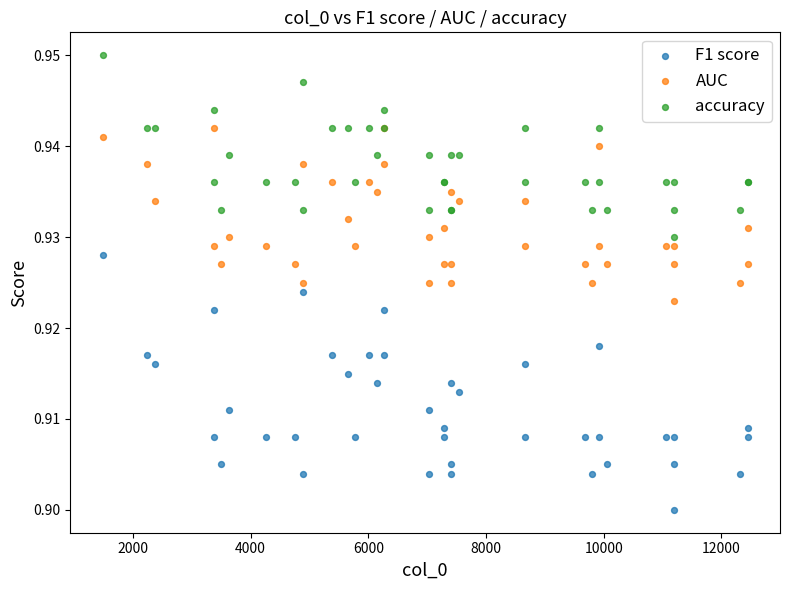

Which series contains the lowest Y value?

F1 score